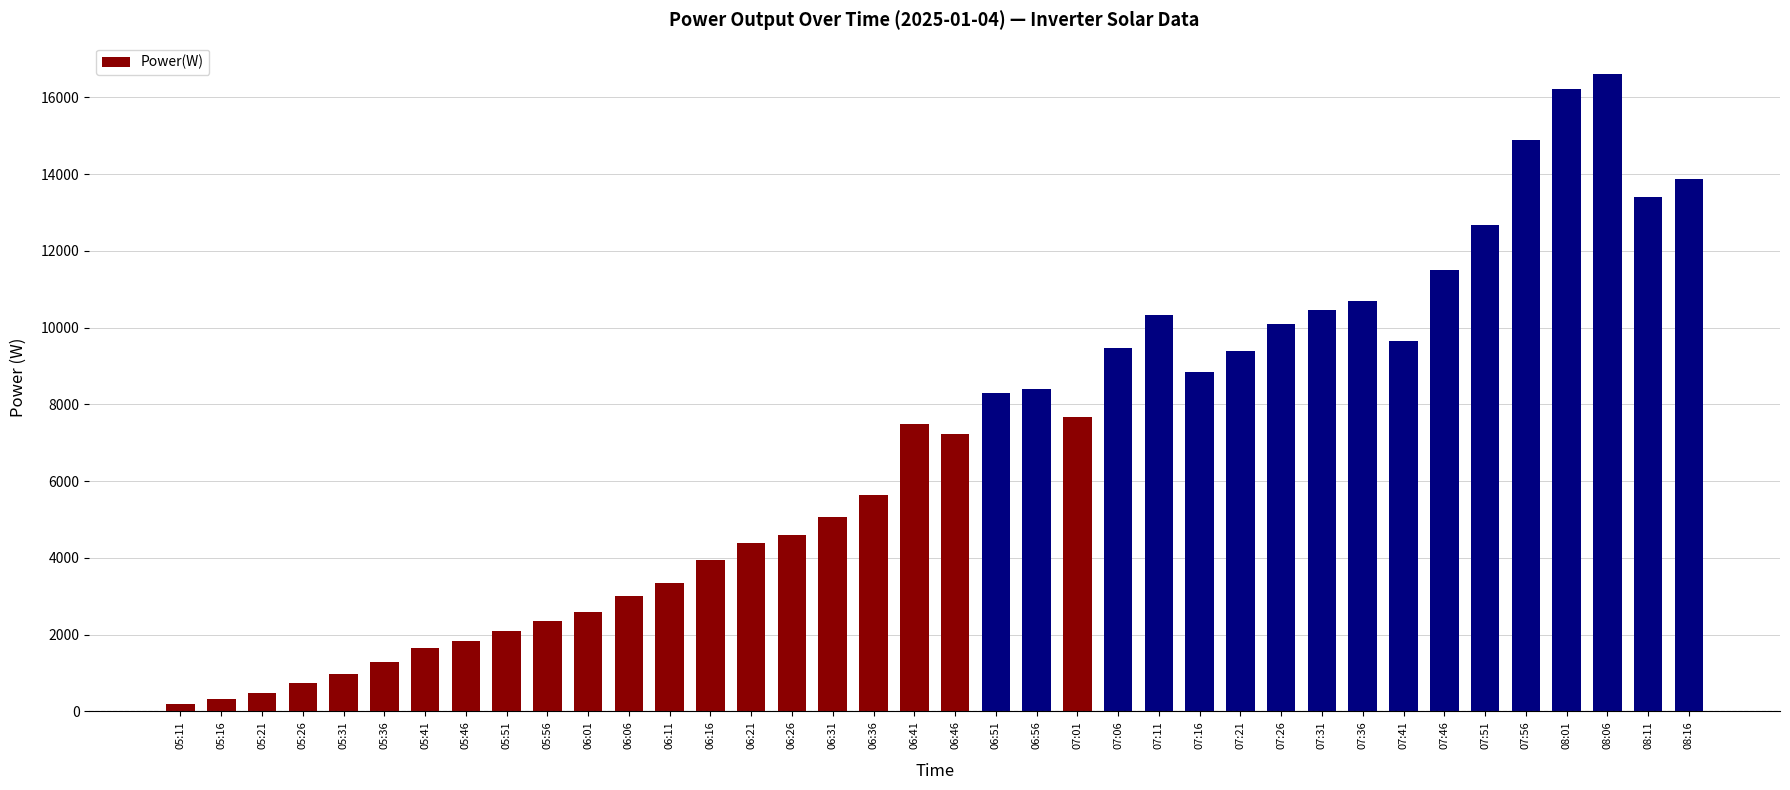

Is it true that the value at 07:36 is 10699?

True